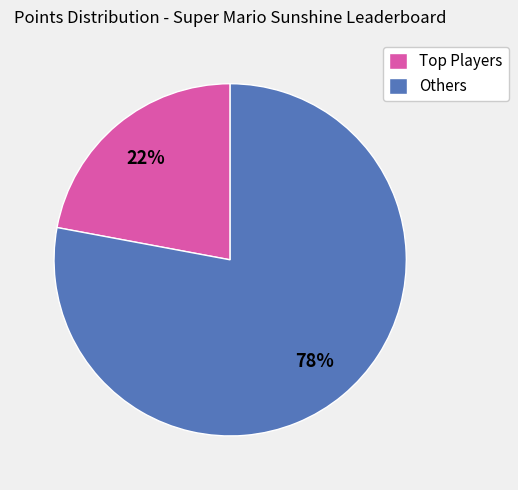

How many segments does this pie chart have?

2